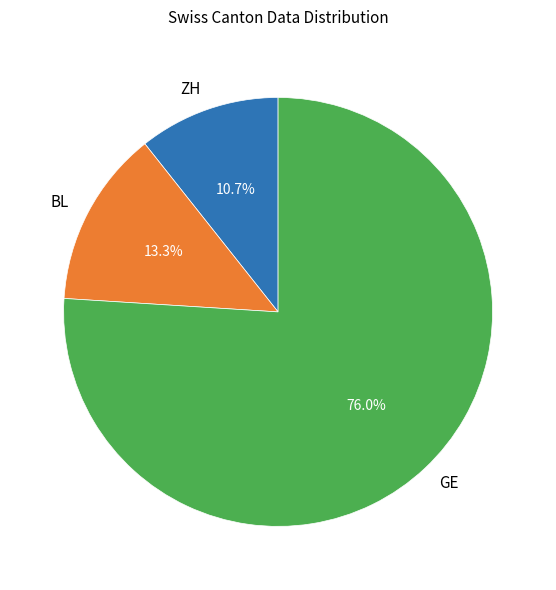

Which category has the biggest portion of the pie?

GE